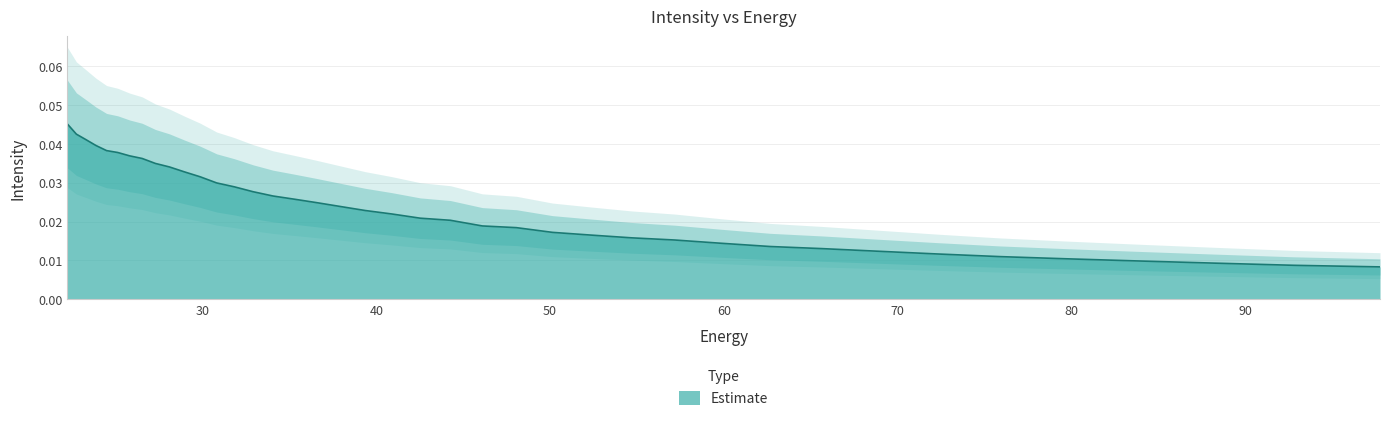

Rank the categories by value from highest to lowest.

22.215462, 22.734882, 23.282911, 23.861408, 24.472345, 25.117828, 25.800108, 26.521572, 27.284779, 28.092442, 28.947456, 29.85292, 30.812122, 31.828575, 32.906017, 34.04844, 35.260098, 36.545517, 37.909534, 39.357292, 40.894283, 42.52636, 44.25976, 46.10113, 48.057564, 50.136597, 52.346306, 54.69525, 57.19261, 59.848106, 62.672165, 65.67586, 68.87099, 72.27017, 75.88682, 79.735245, 83.8307, 88.18945, 92.828835, 97.76732